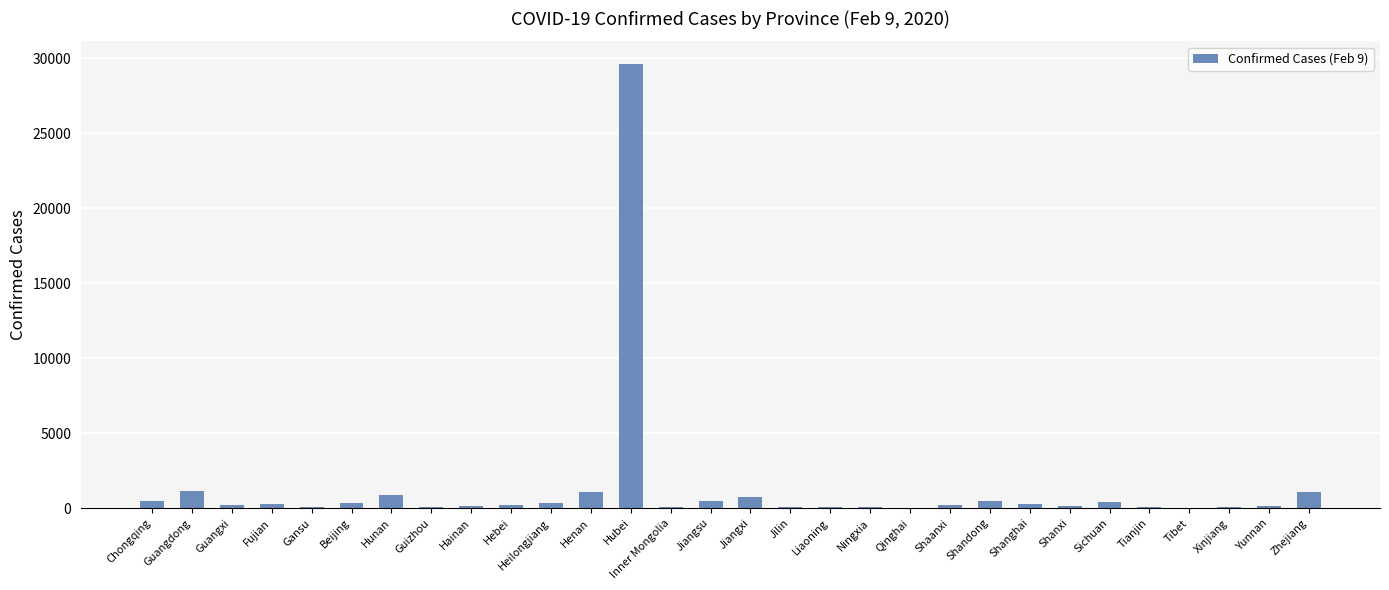

What is the sum of all values?

39306